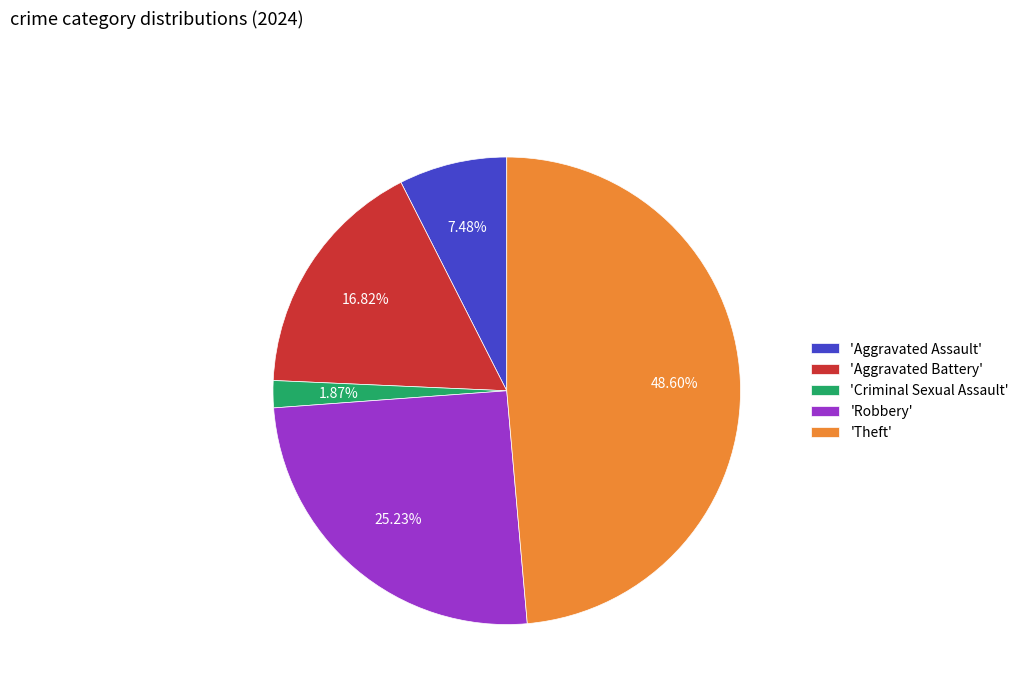

Count the number of slices in the pie.

5